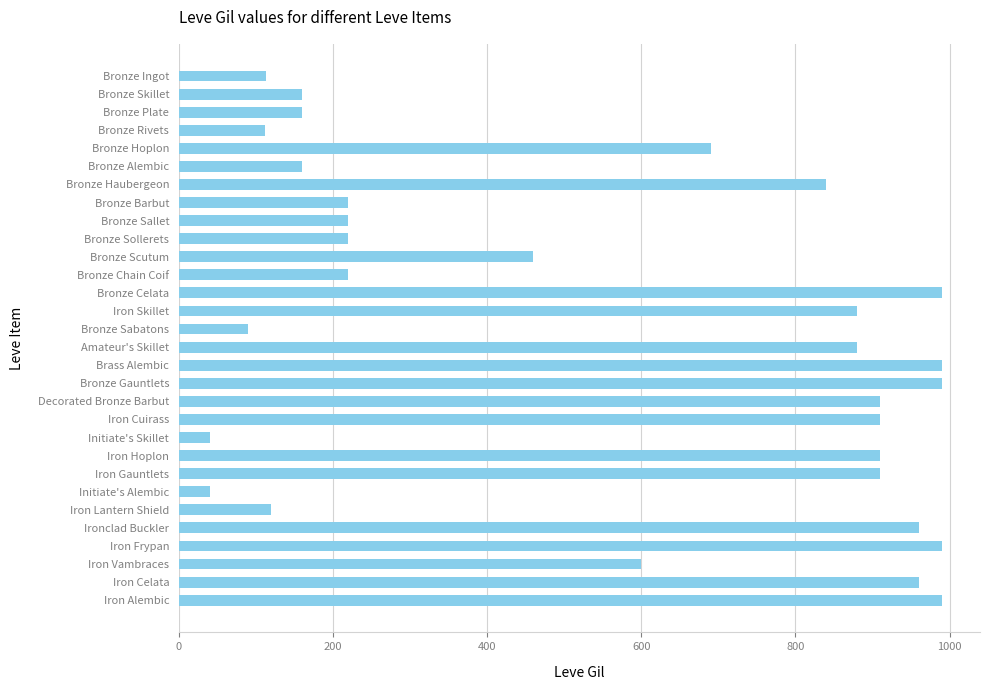

What is the sum of the values at Iron Lantern Shield and Brass Alembic?

1110